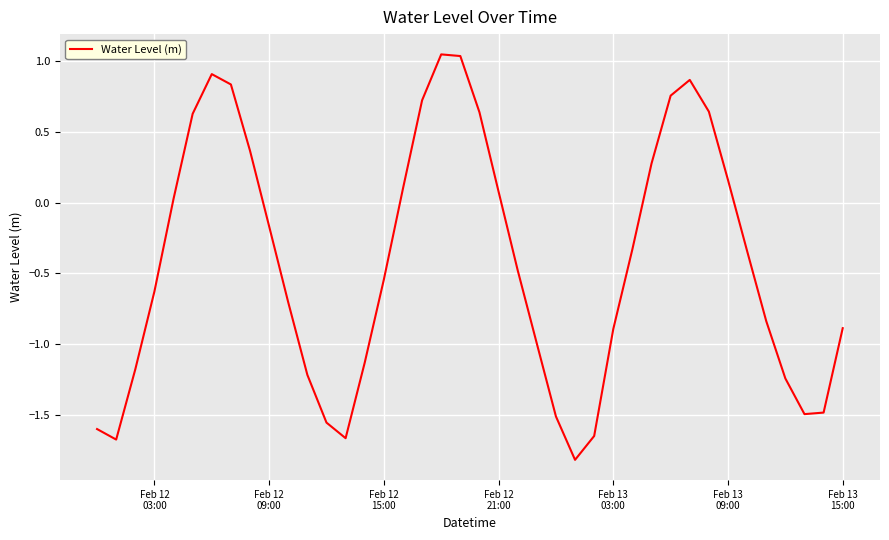

What is the minimum value shown in the chart?

-1.8